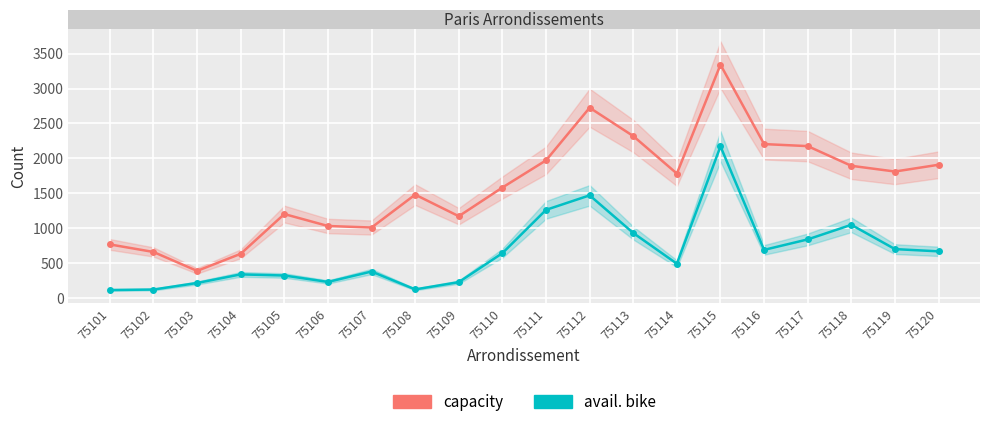

How many distinct data groups are displayed?

2